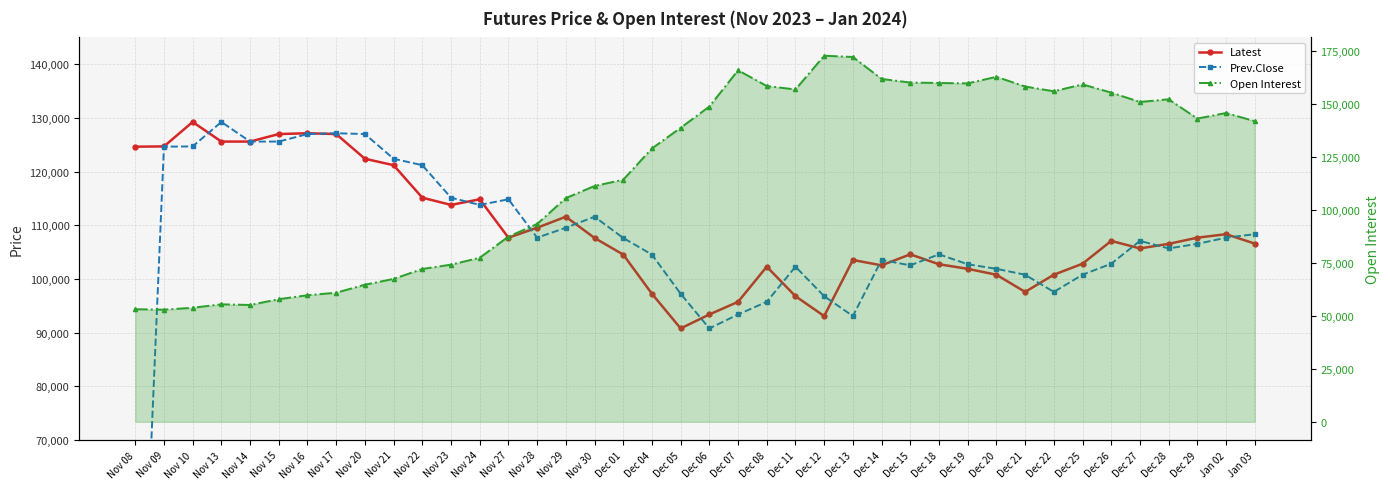

Where do Latest and Prev.Close first cross each other?

Nov 10 and Nov 13